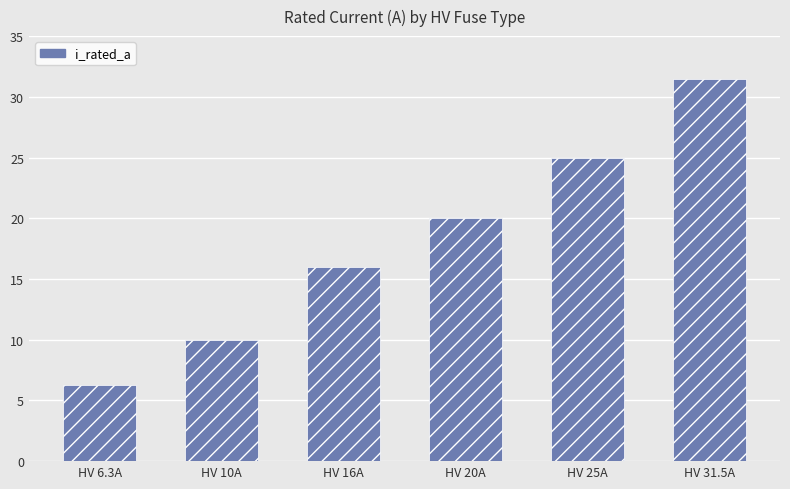

What is the label of the 5th bar from the left?

HV 25A